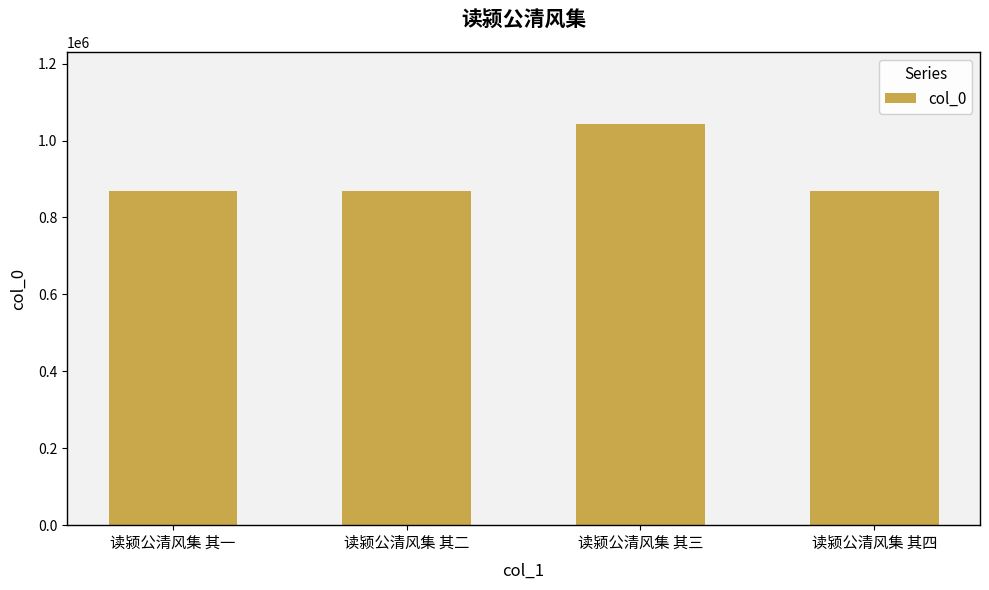

What is the sum of the values at 读颍公清风集 其二 and 读颍公清风集 其四?

1738598